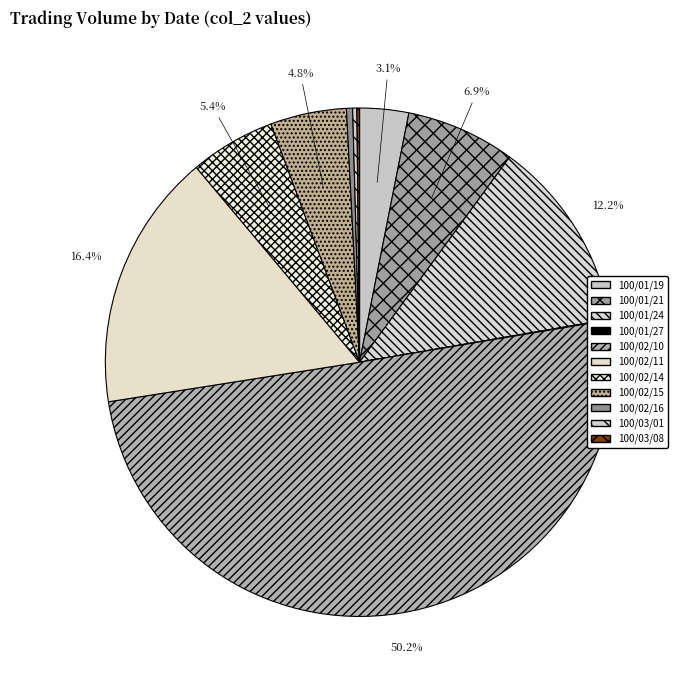

Which category has the biggest portion of the pie?

100/02/10